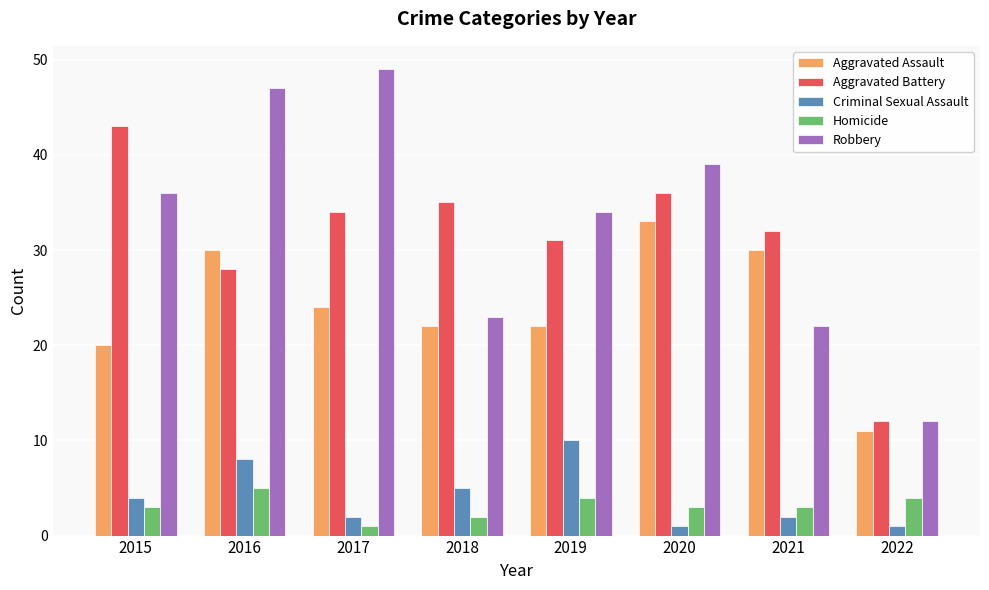

List the series in order of their peak value, highest first.

Robbery, Aggravated Battery, Aggravated Assault, Criminal Sexual Assault, Homicide